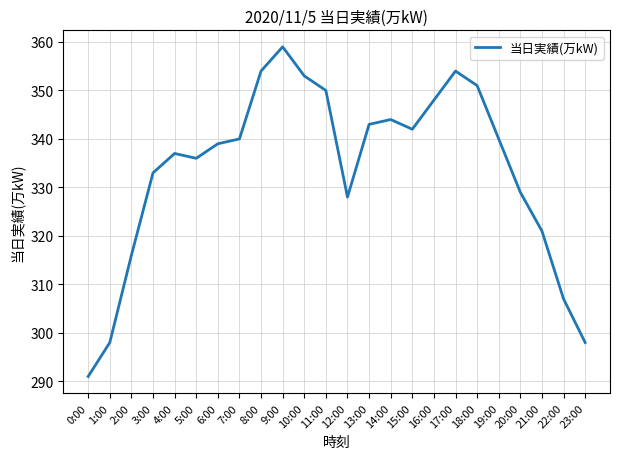

What is the sum of all values?

8011